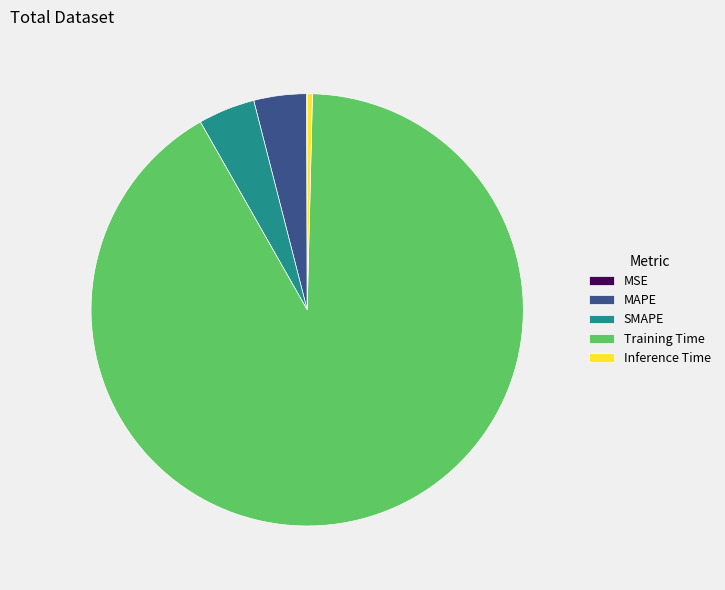

Which category accounts for the majority?

Training Time